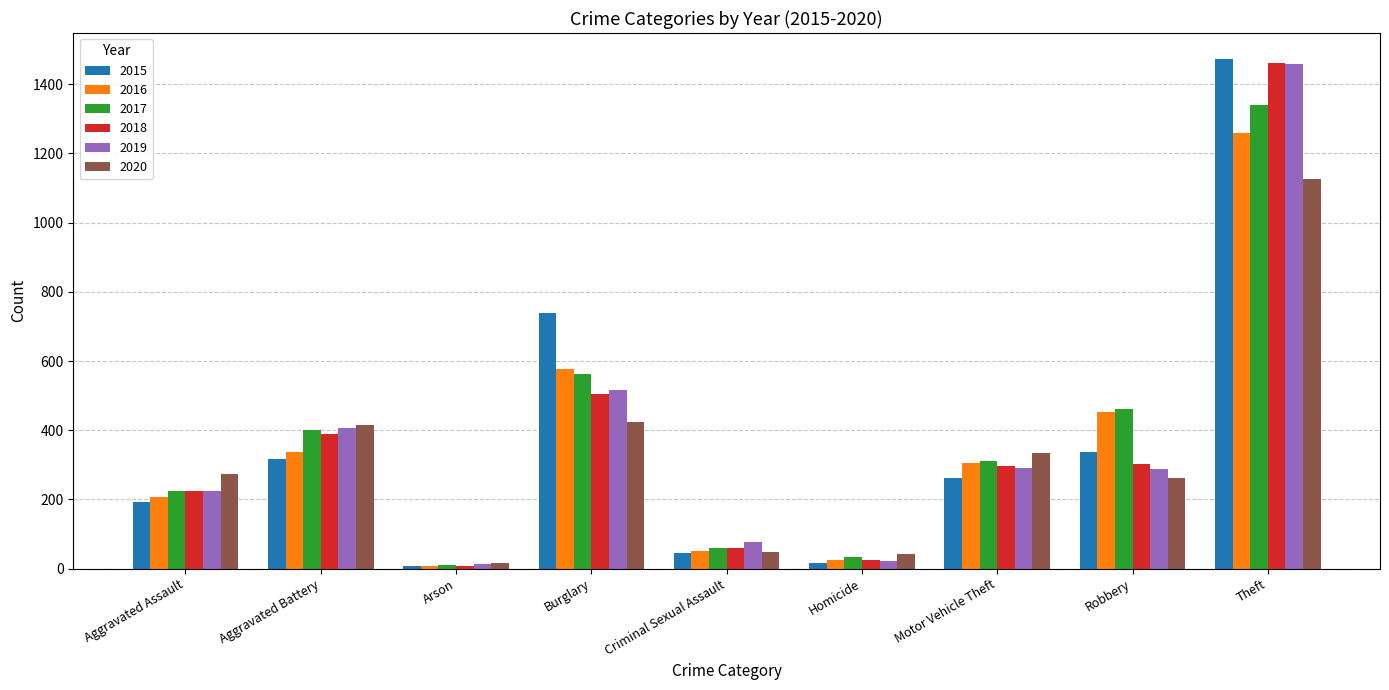

What is the value of the 2018 bar at the 9th from the left?

1461